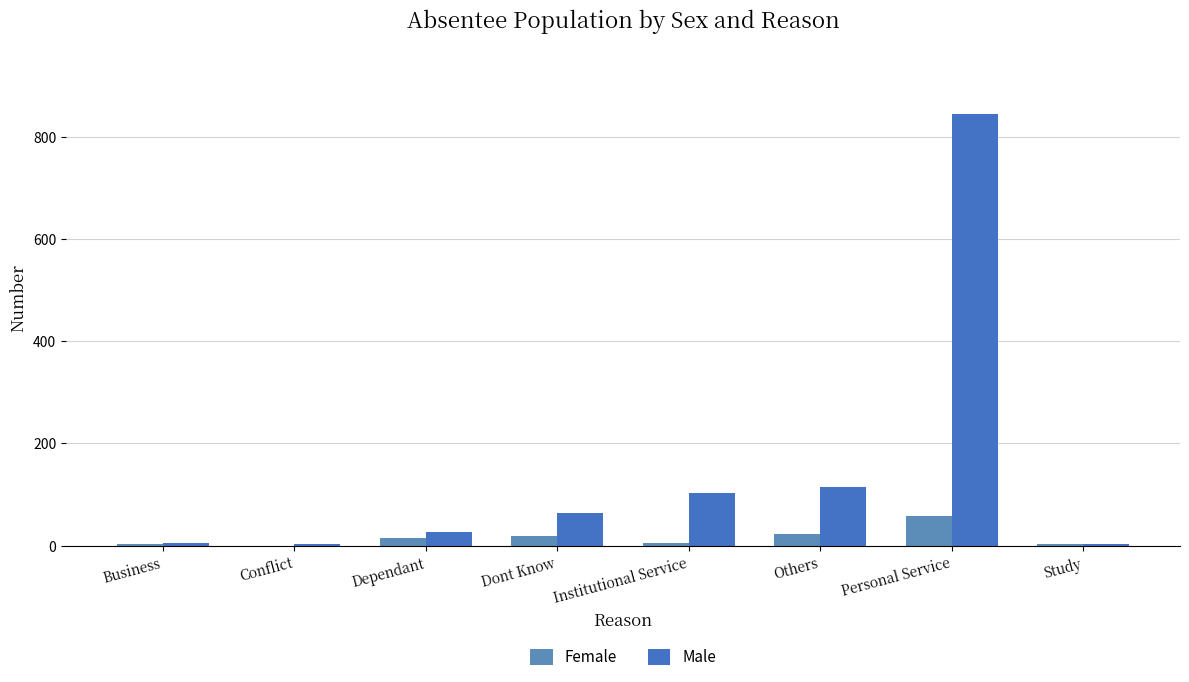

How many series are shown in this chart?

2